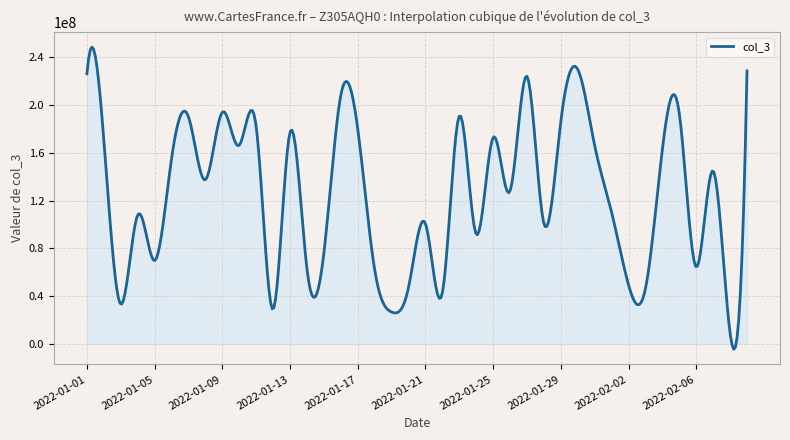

What is the difference between the maximum and minimum values?

252521545.5